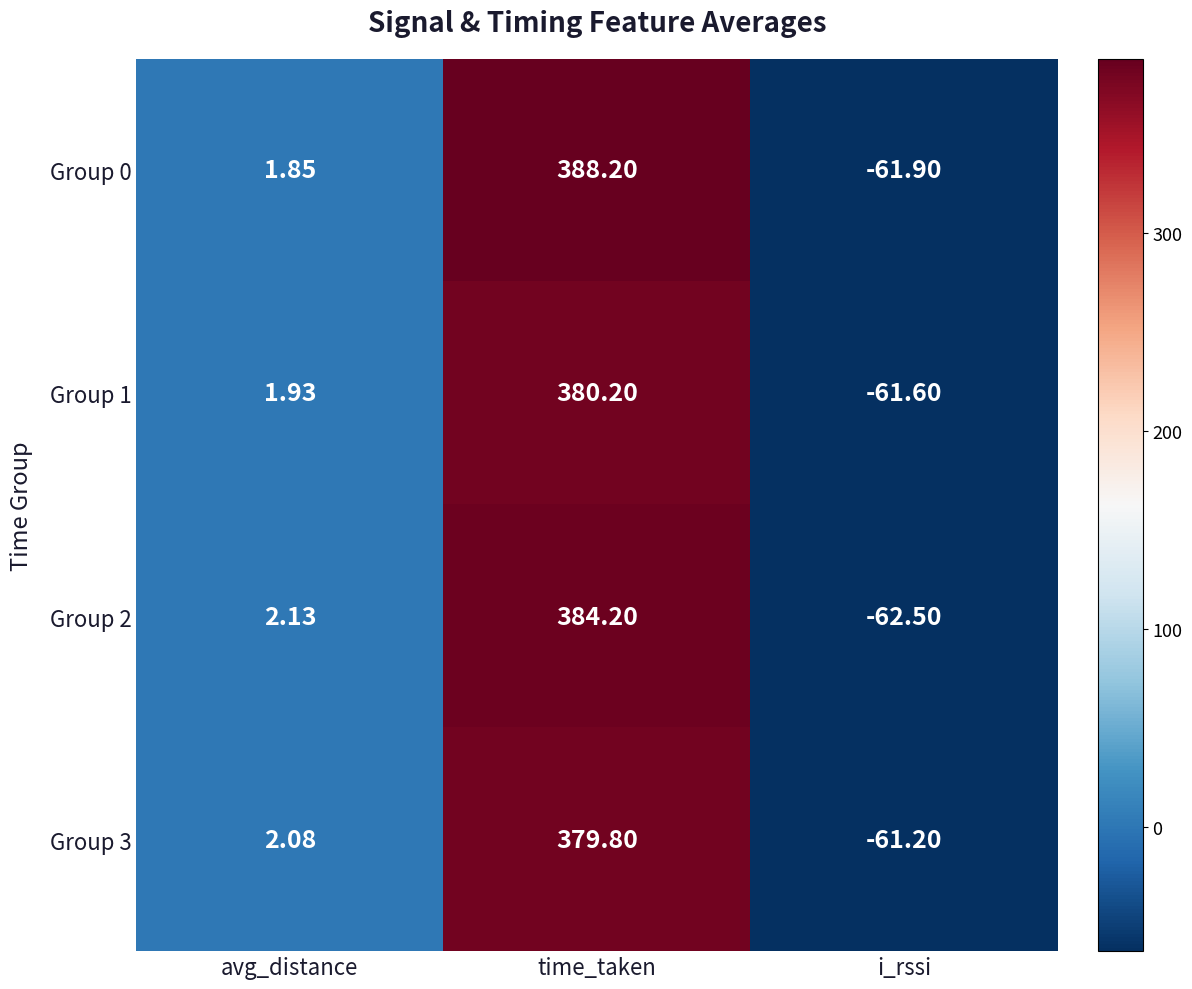

List the series in order of their peak value, lowest first.

Group 3, Group 1, Group 2, Group 0